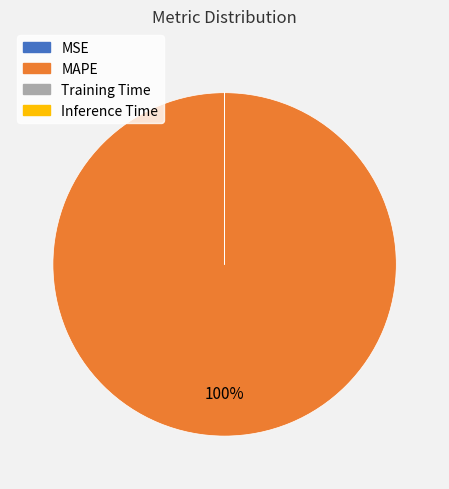

Is there any slice that represents more than half of the pie?

Yes